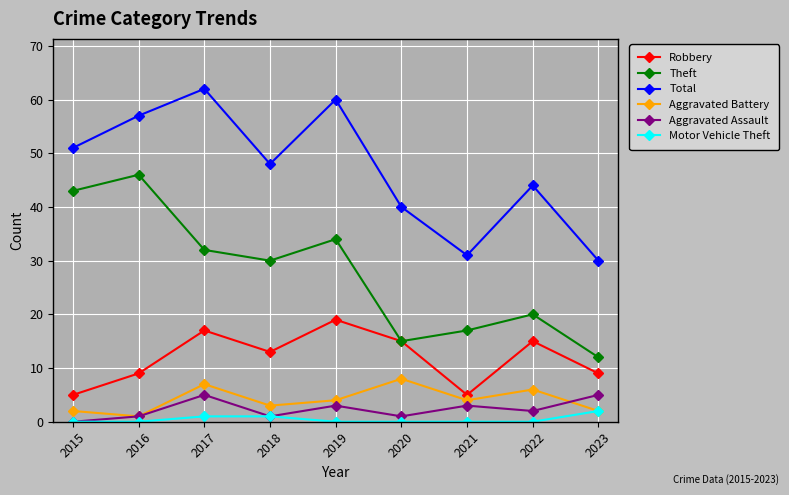

Read the Total value at 2021, to the nearest 10.

30